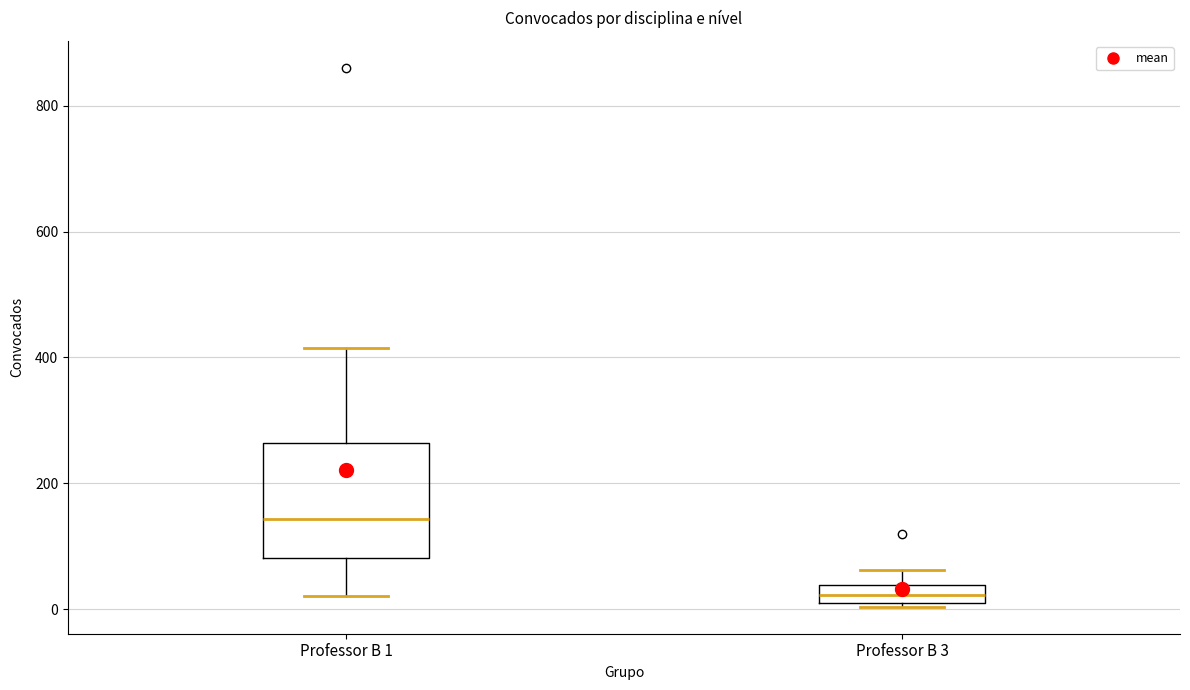

Which box has the lowest median line?

Professor B 3